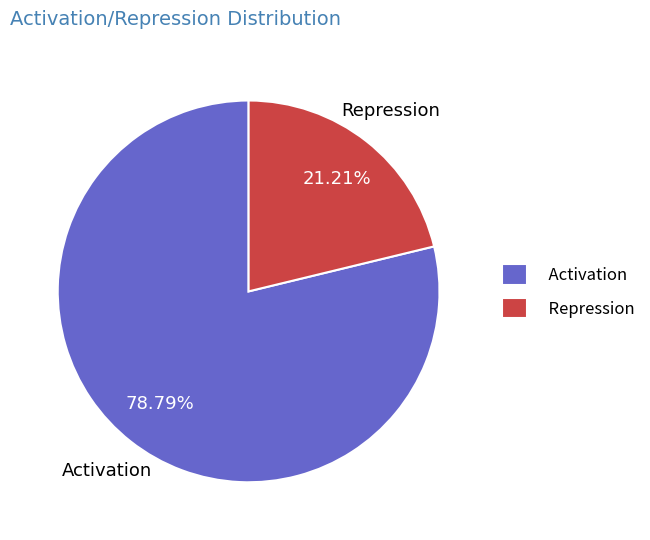

How many slices are in this pie chart?

2